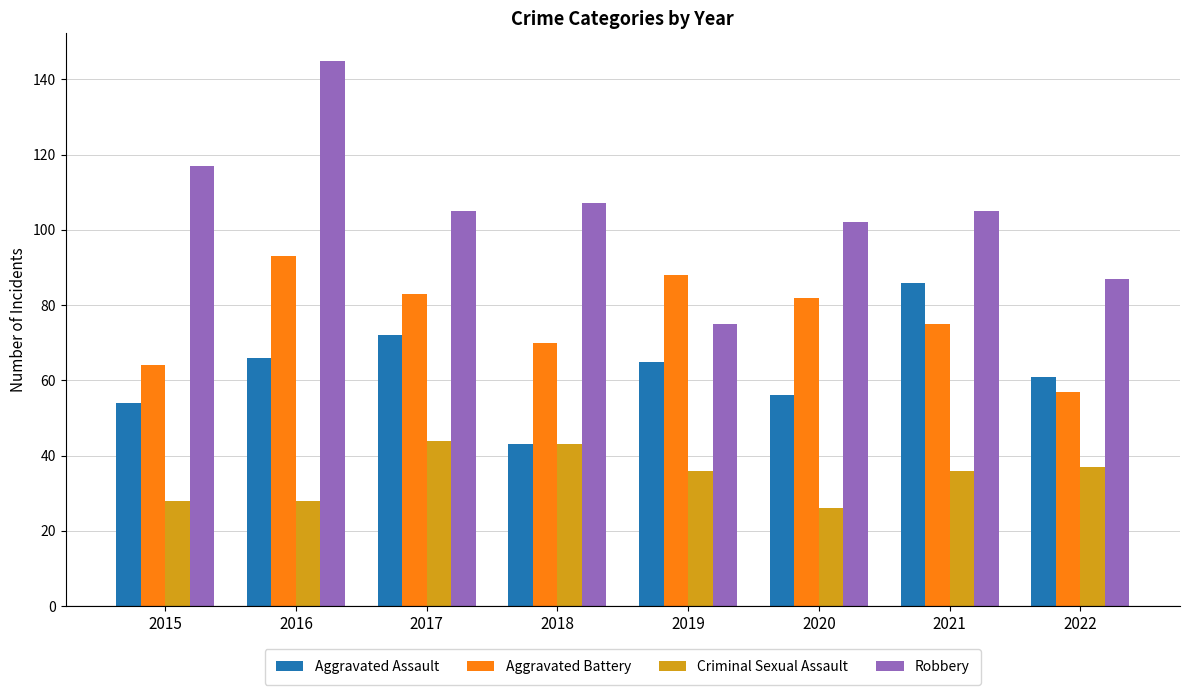

At how many categories does at least one series exceed 31?

8